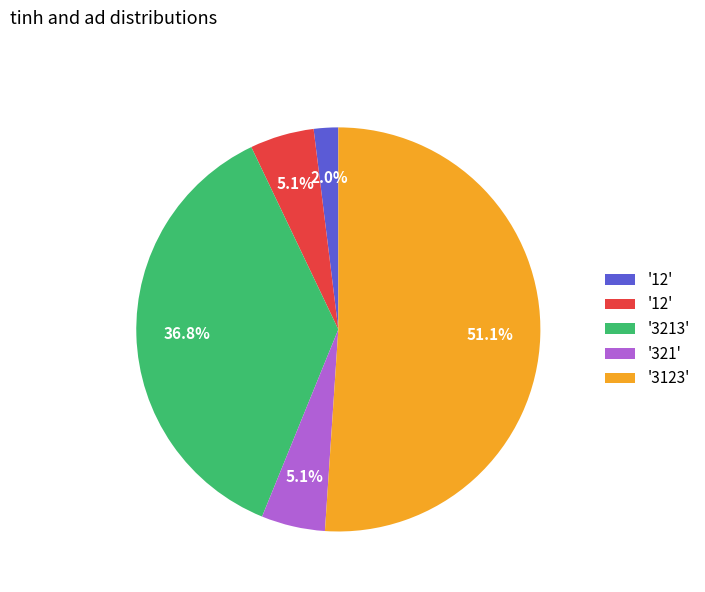

How many slices are in this pie chart?

5